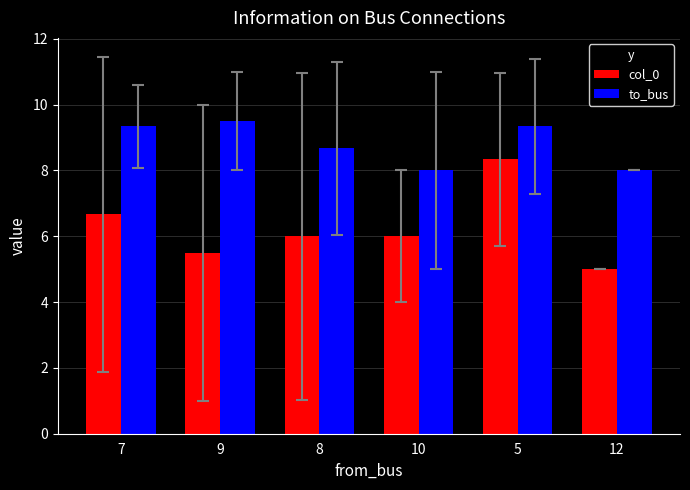

What position from the right is 9?

5